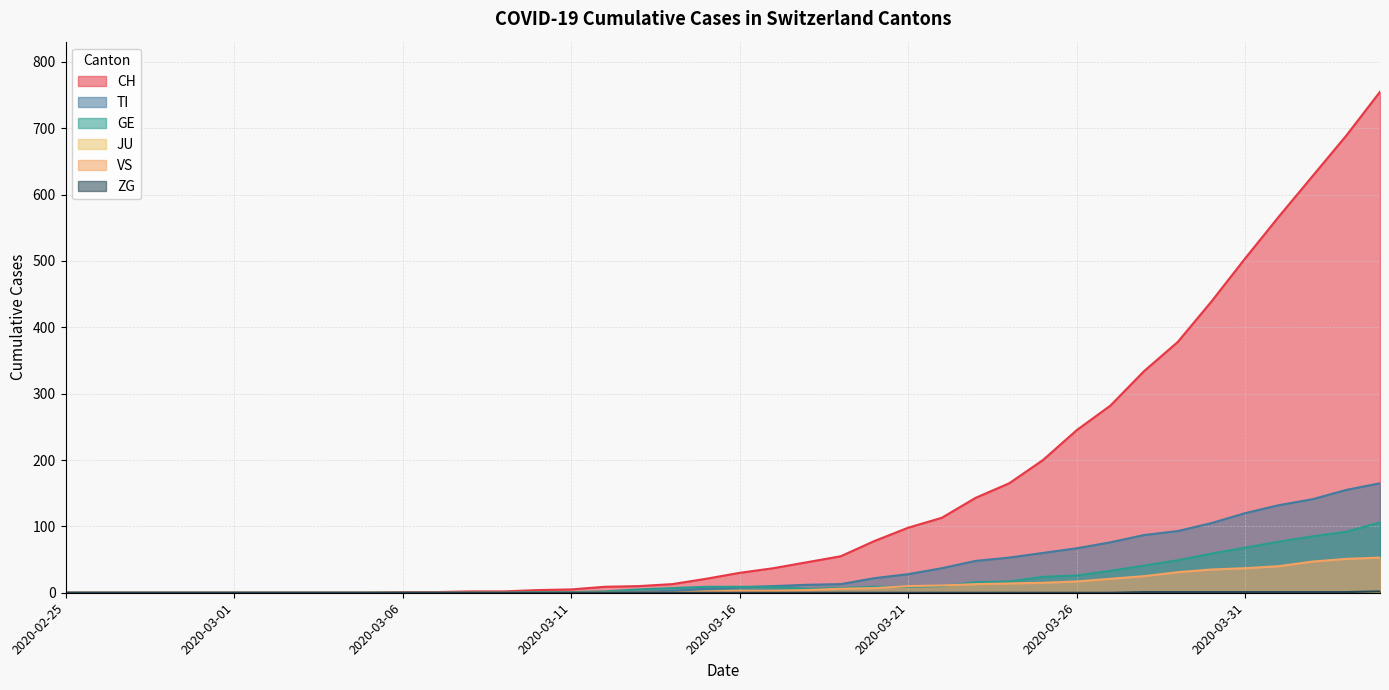

What is the sum of all TI values?

1445